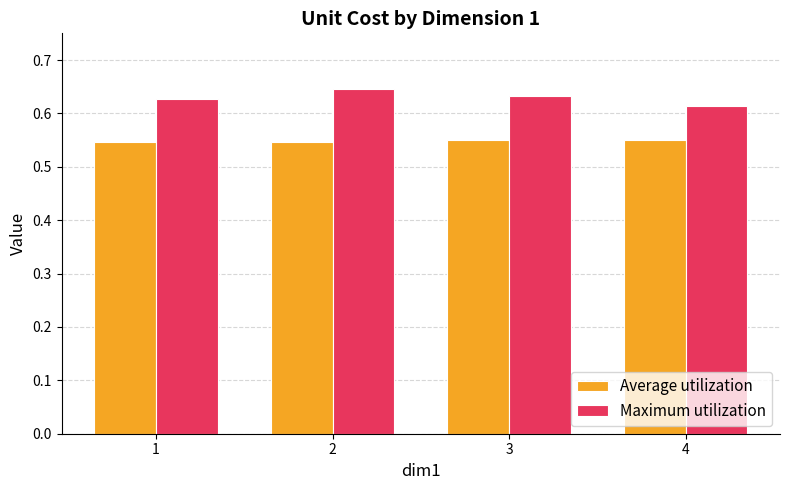

True or false: Maximum utilization has a value of 0.9 at 2.

False